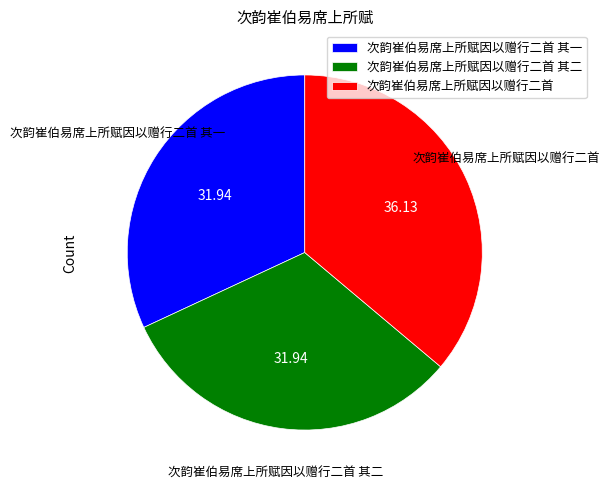

Which category has the biggest portion of the pie?

次韵崔伯易席上所赋因以赠行二首